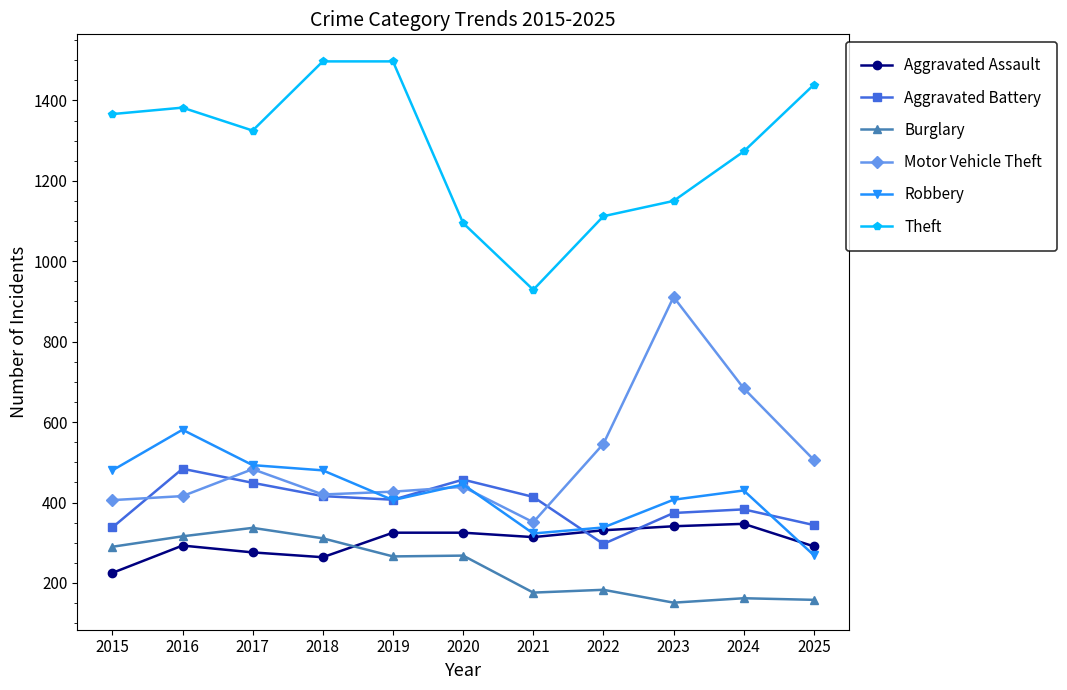

The Aggravated Battery series shows 449 at 2017. True or false?

True